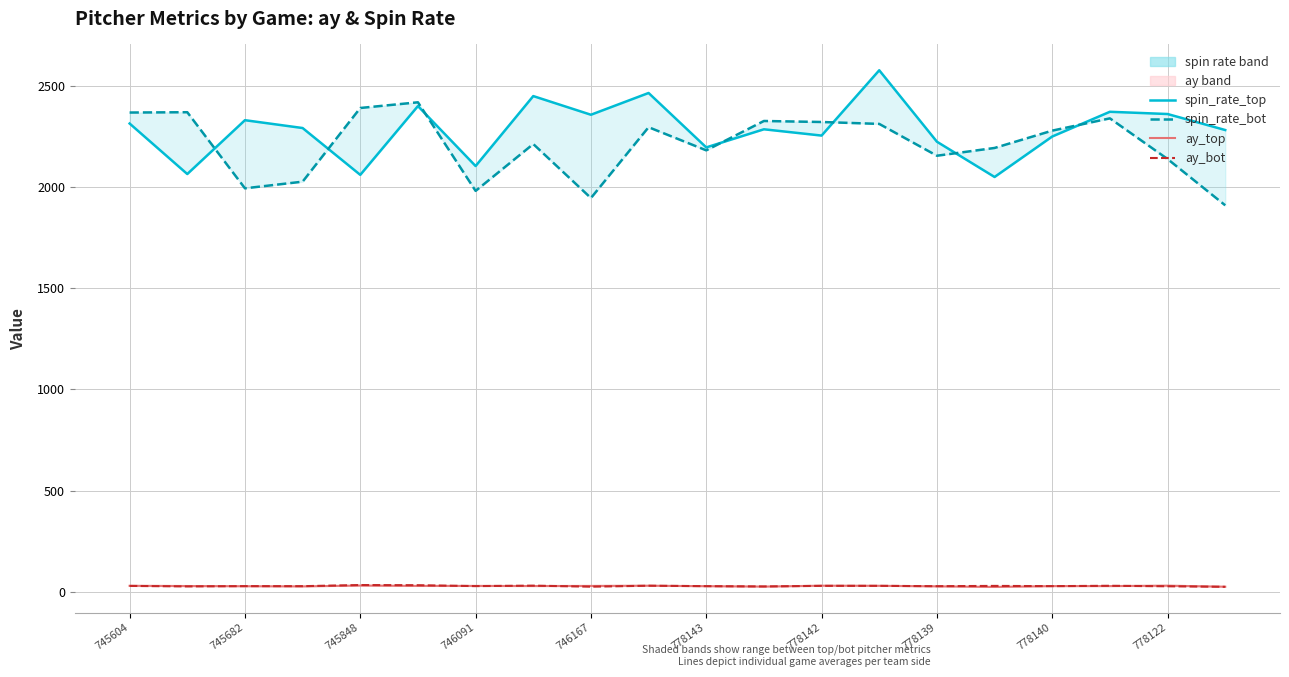

Where is release_spin_rate_bot nearest to the value 2166?

778139